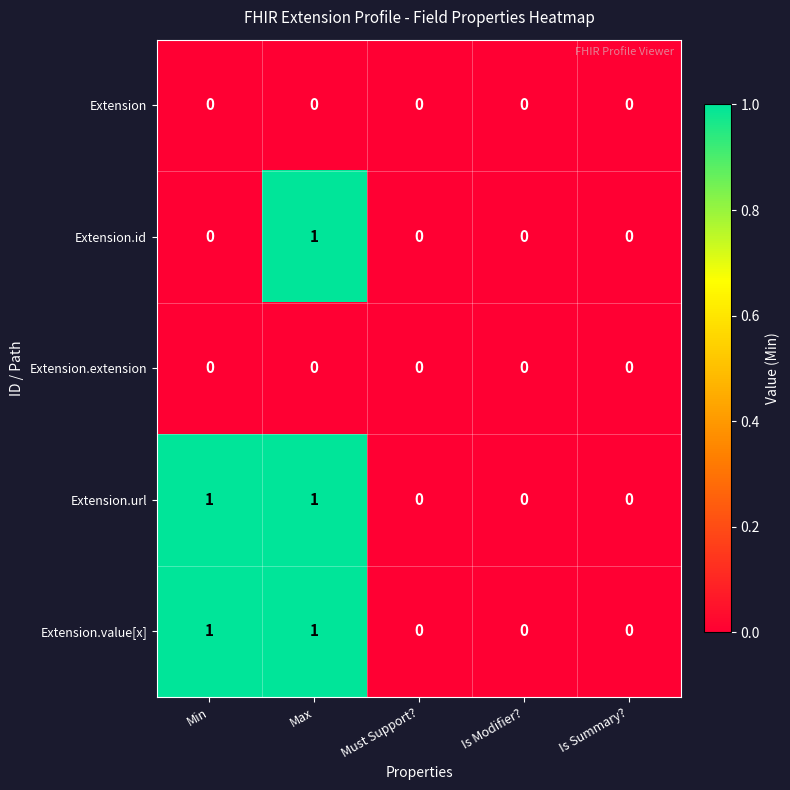

Is it true that Extension.extension equals 0 at Is Summary??

True